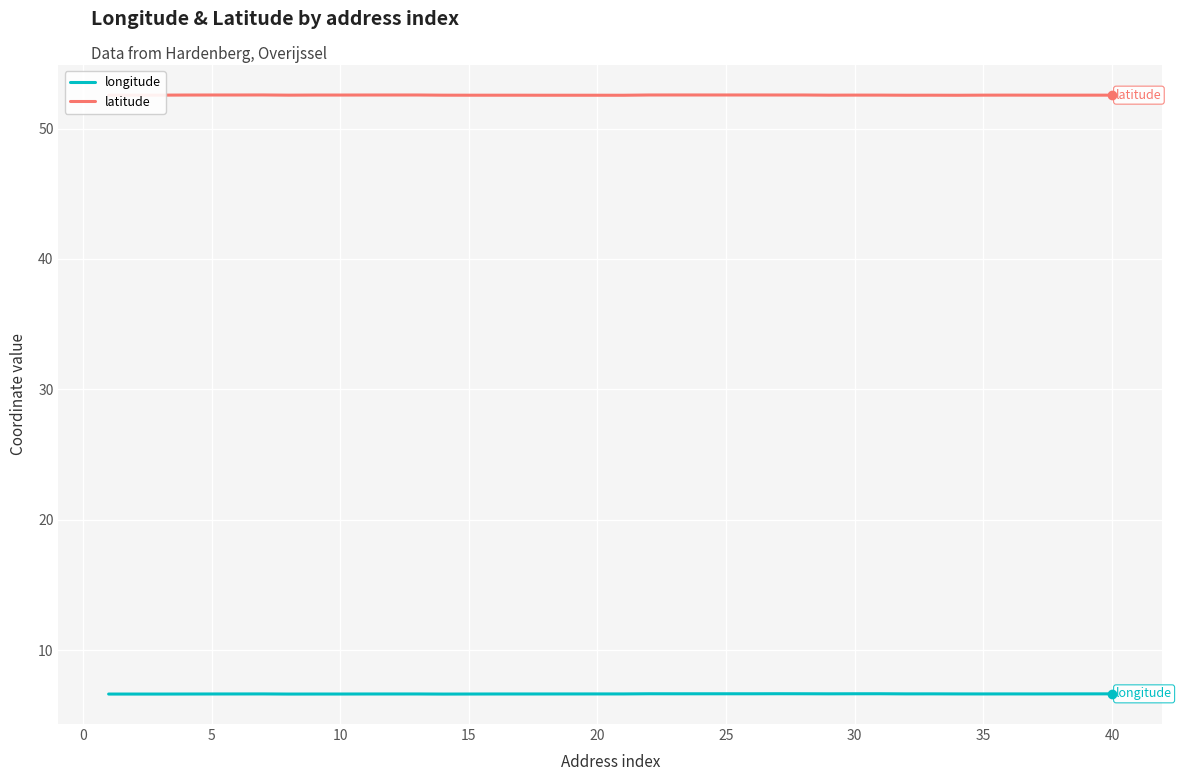

True or false: latitude and longitude cross at least once.

False